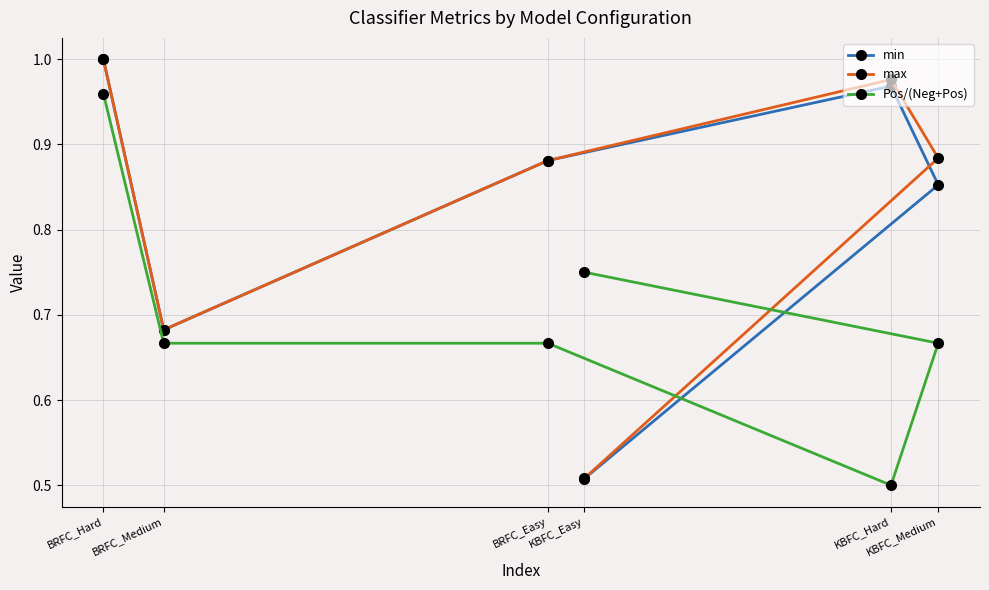

In max, how many points are higher than both neighbors (excluding endpoints)?

1